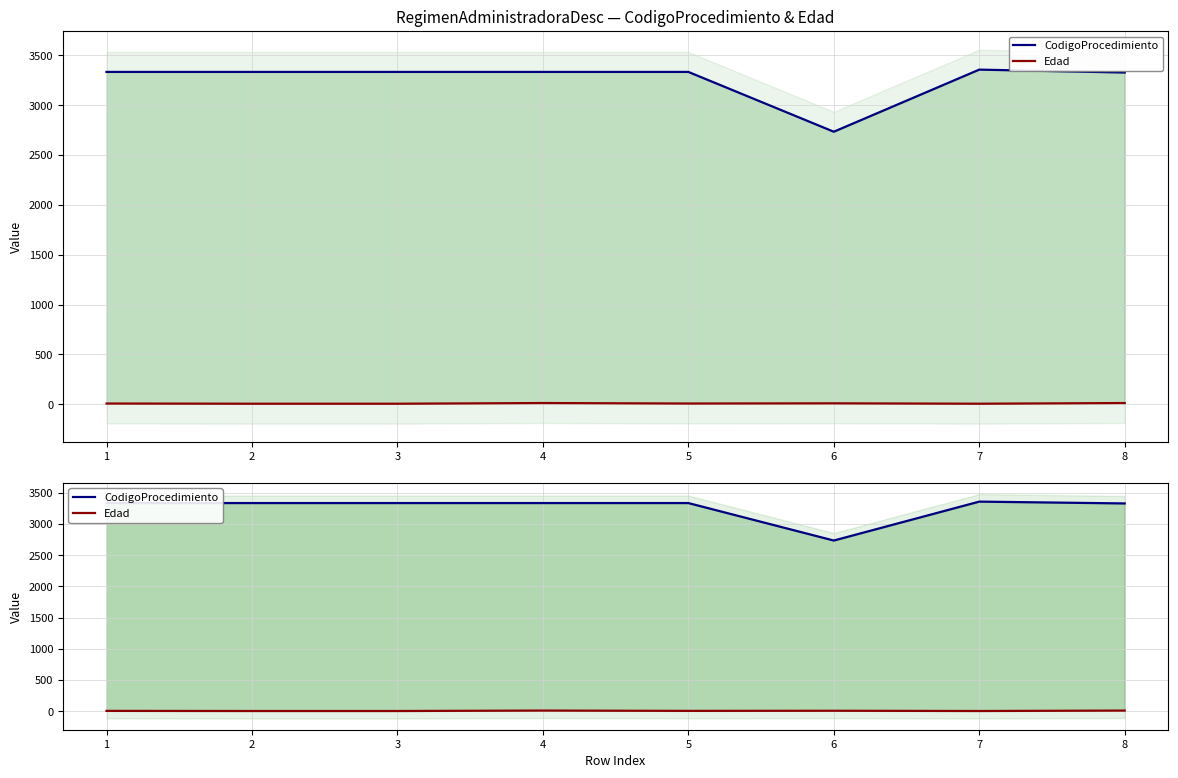

How many data points does each series have?

8